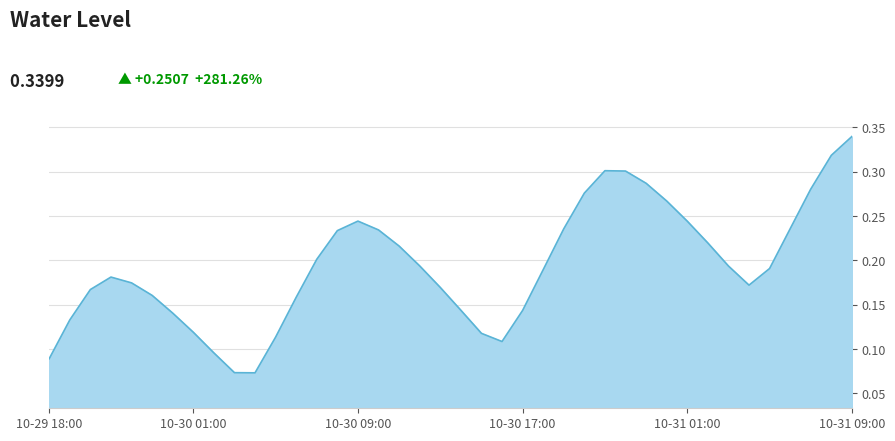

Does the chart display data point markers on the line(s)?

No